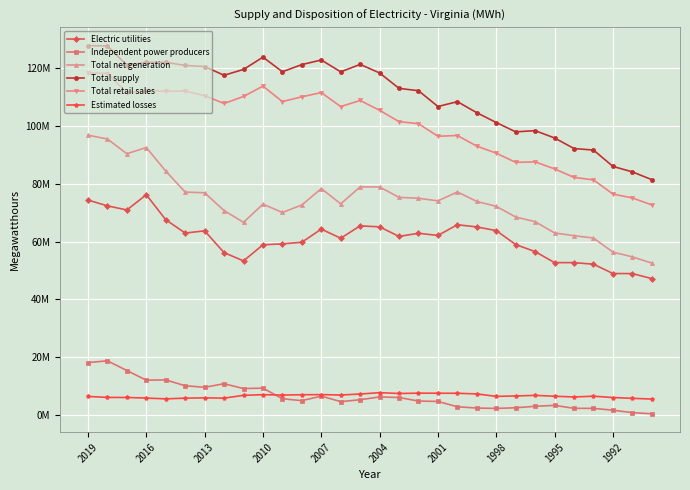

Does the chart have visible grid lines?

Yes